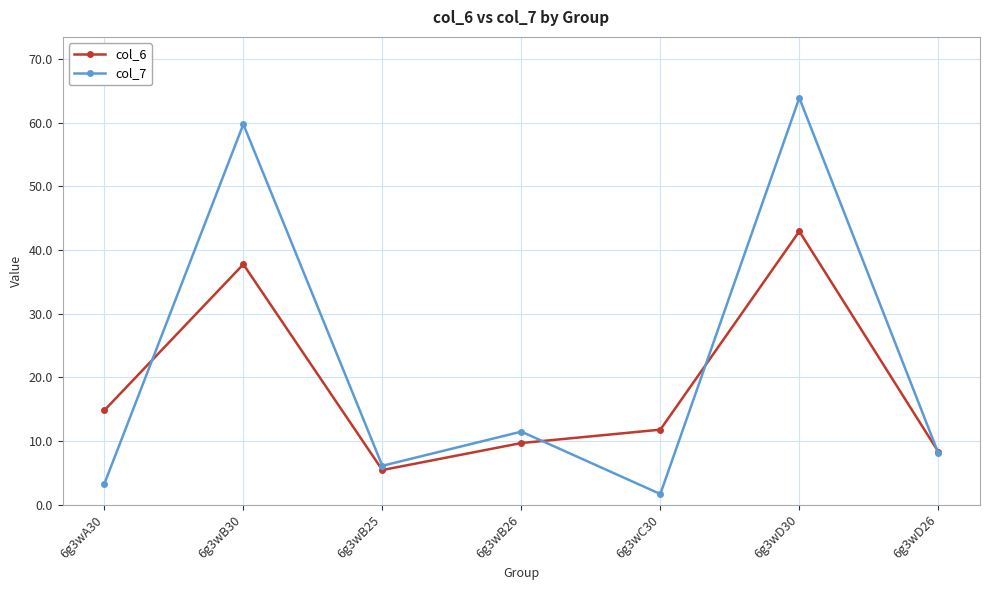

What is the value of the col_7 point at the 1st from the left?

3.3